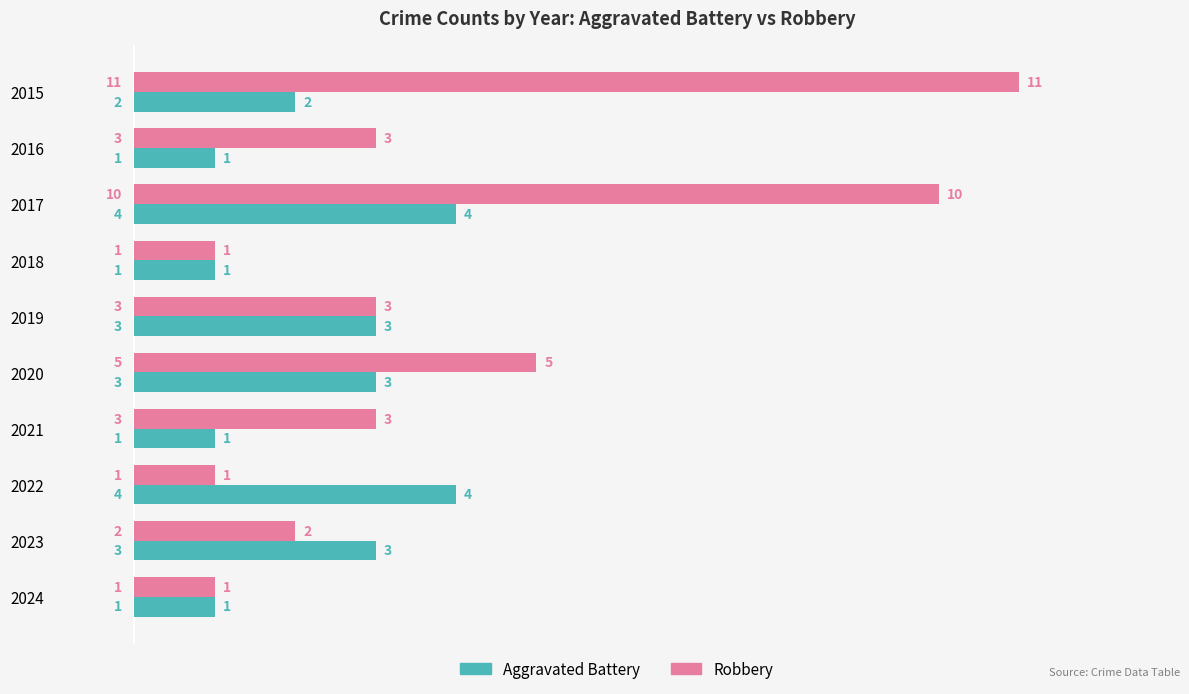

What is the difference between the second highest and second lowest values in the Robbery series?

9